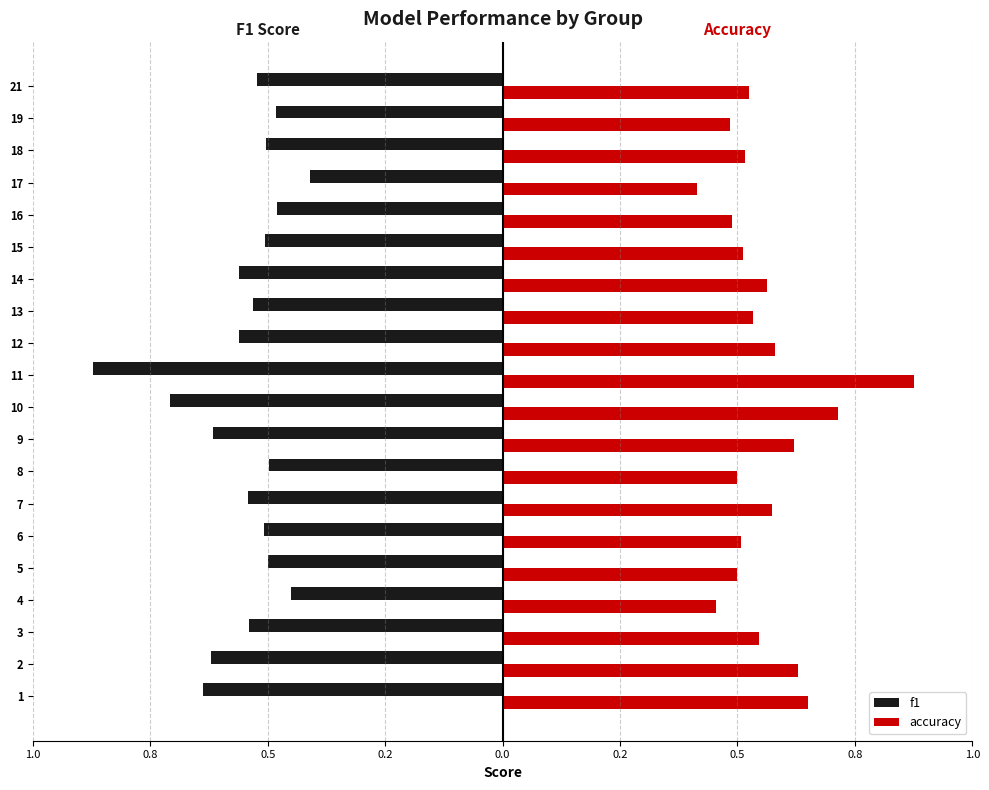

What are all the series names shown in the legend?

f1, accuracy